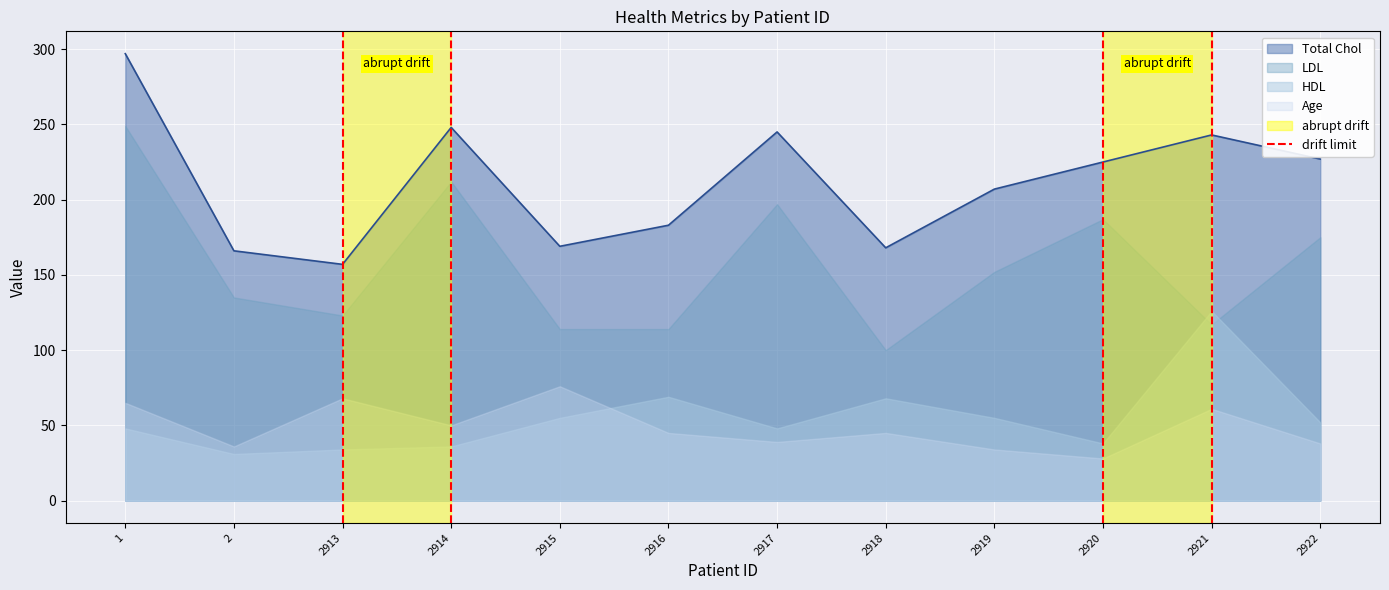

What is the lowest value of the Total Chol series?

157